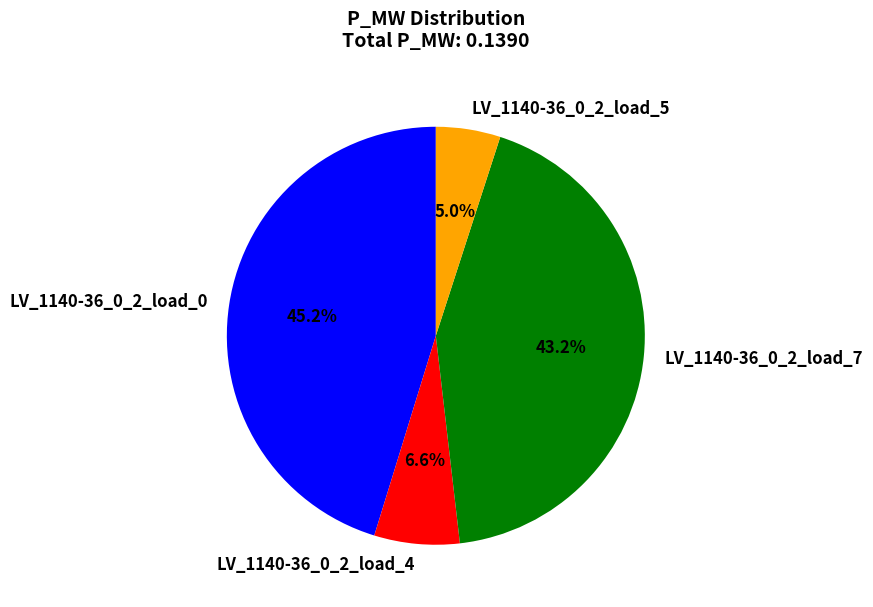

Does LV_1140-36_0_2_load_7 represent more than half of the total?

No